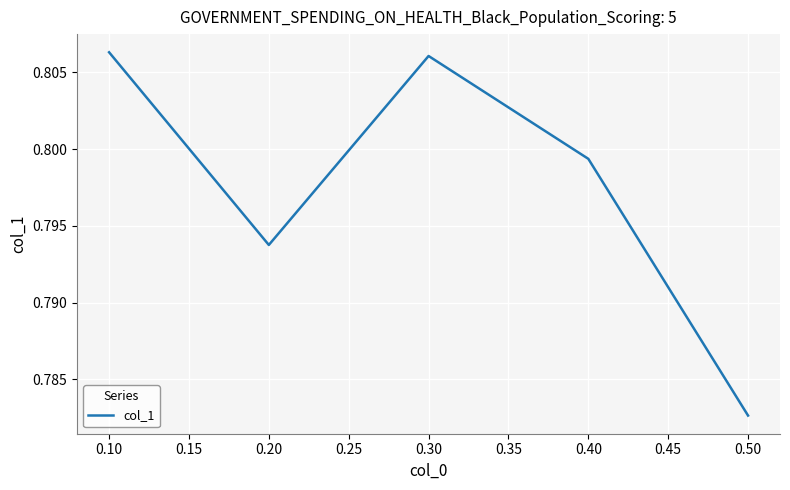

Rank the categories by value from highest to lowest.

0.10, 0.30, 0.40, 0.20, 0.50